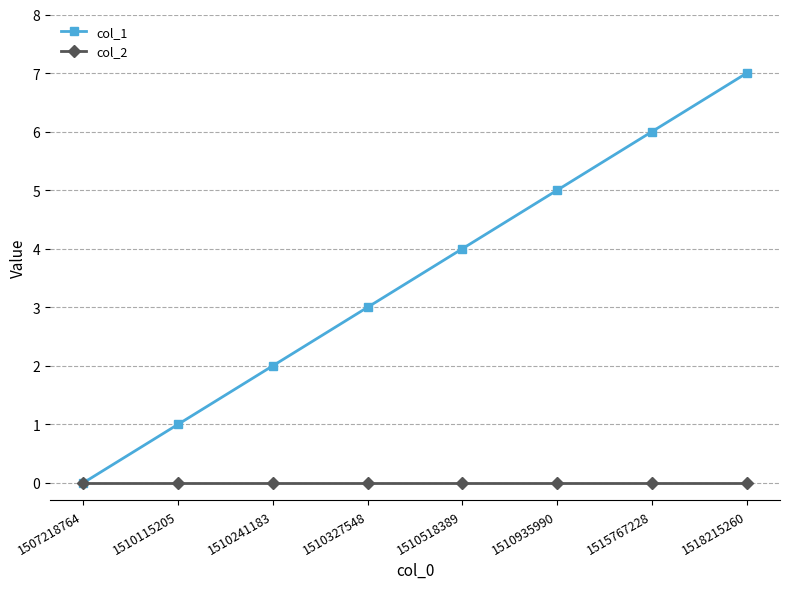

What is the sum of all col_1 values?

28